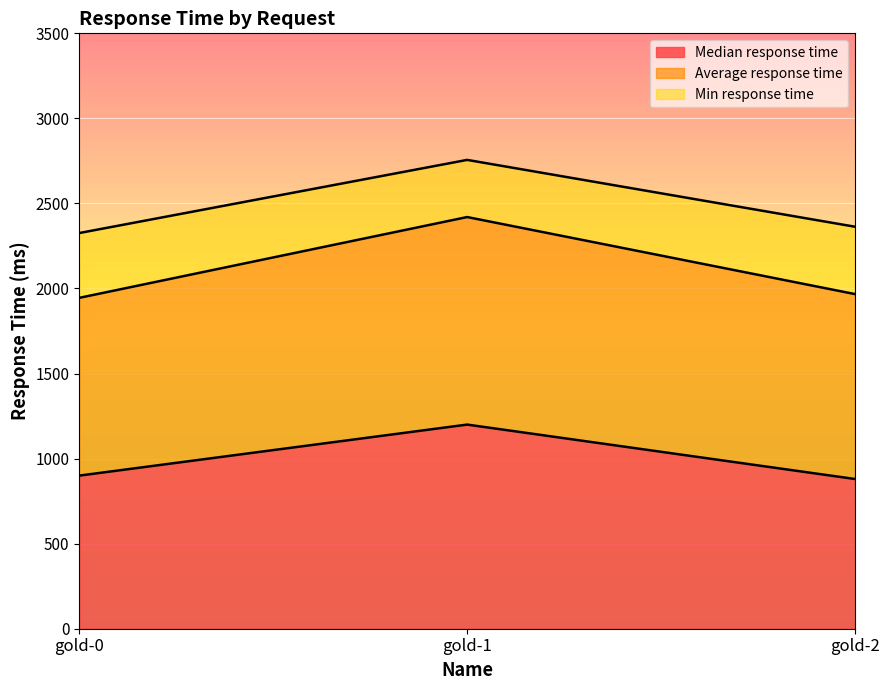

How many lines are shown in the chart?

3